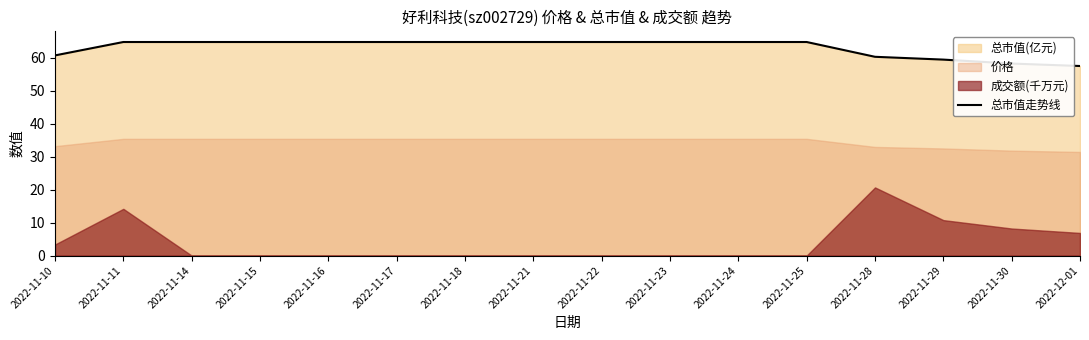

What is the sum of the values at 2022-11-10 and 2022-11-25?

125.3